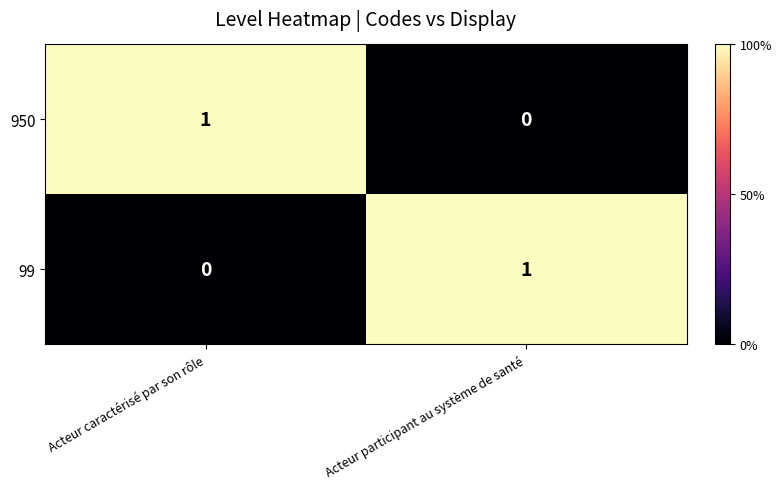

What is the total value across all series at Acteur caractérisé par son rôle?

1